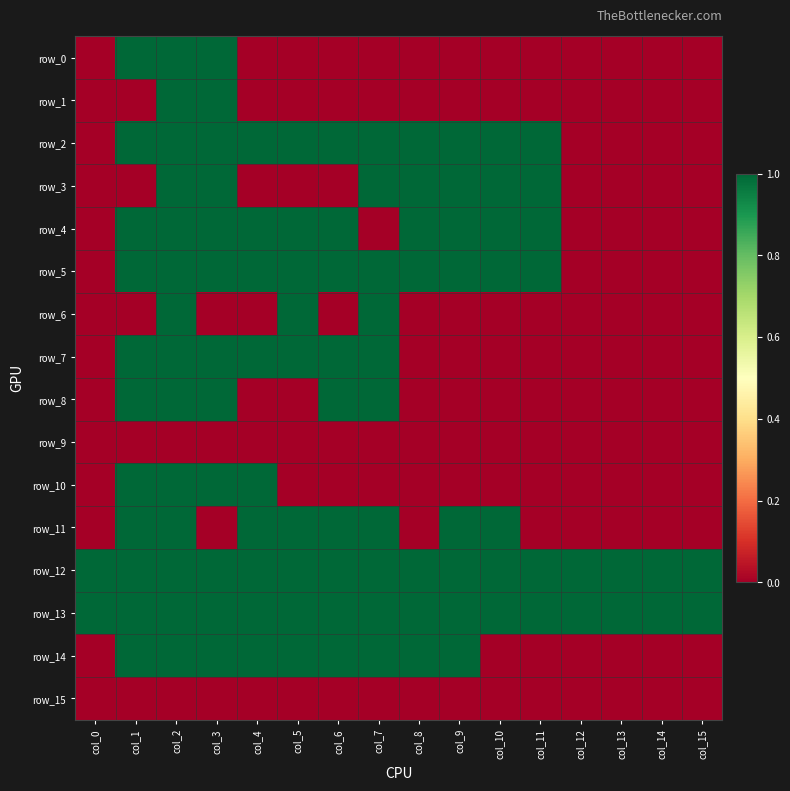

Rank the series at col_10 from highest to lowest value.

row_2, row_3, row_4, row_5, row_11, row_12, row_13, row_0, row_1, row_6, row_7, row_8, row_9, row_10, row_14, row_15